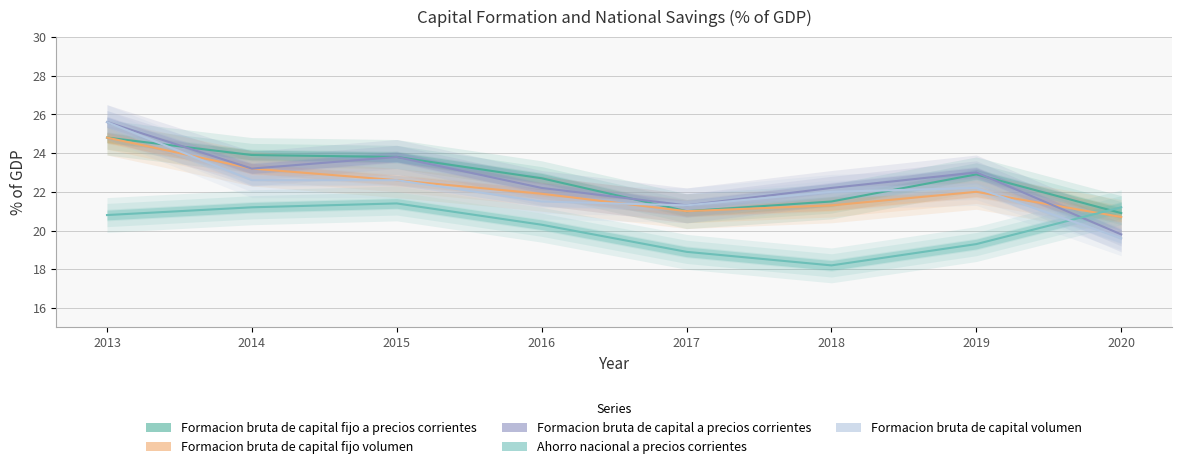

Where is the first local maximum for Formacion bruta de capital fijo a precios corrientes?

2019